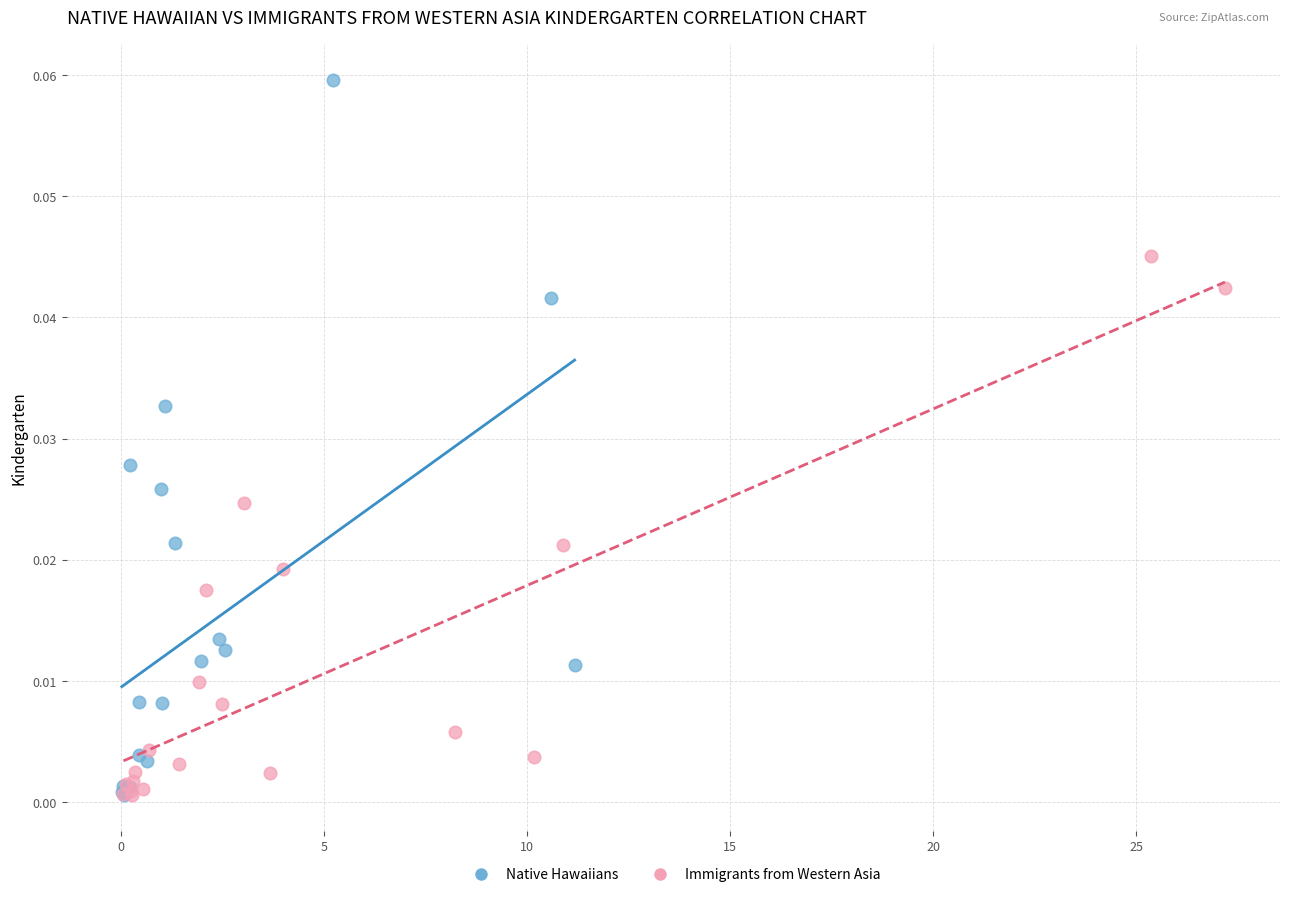

Which series contains the highest Y value?

Native Hawaiians